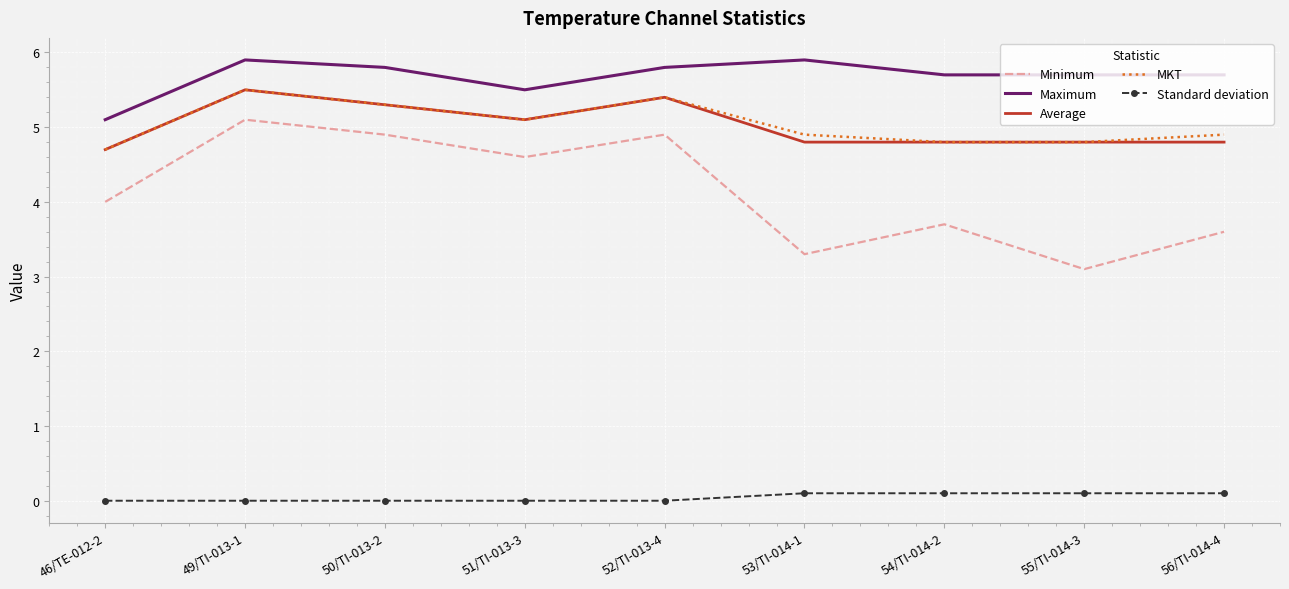

What is the total value across all series at 51/TI-013-3?

20.3